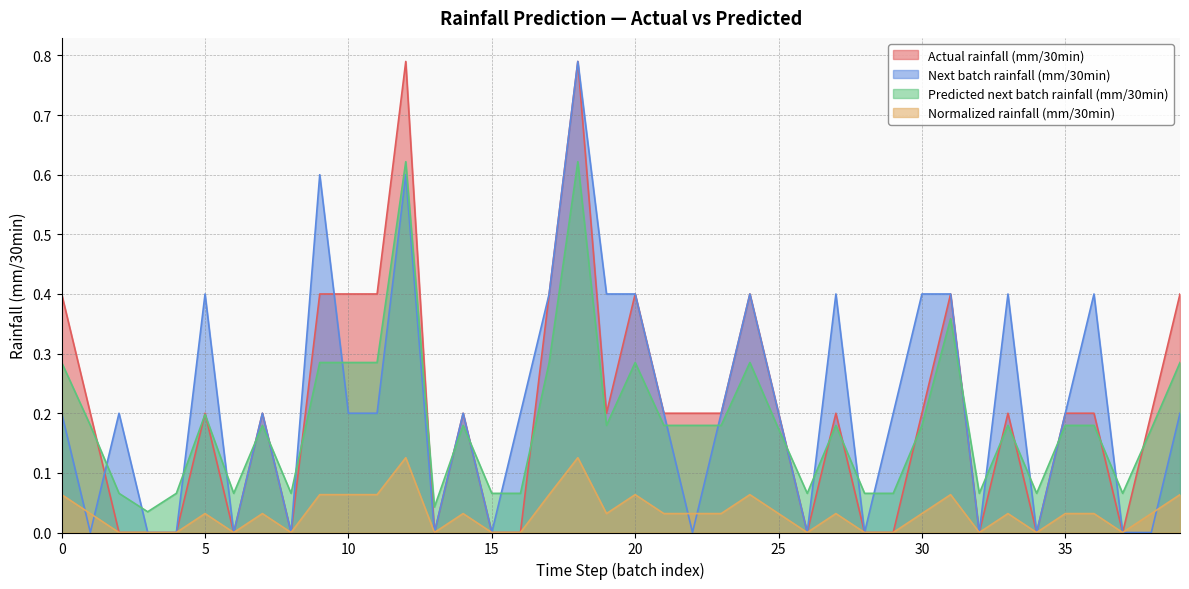

Which series has the largest total across all categories?

Next batch rainfall (mm/30min)